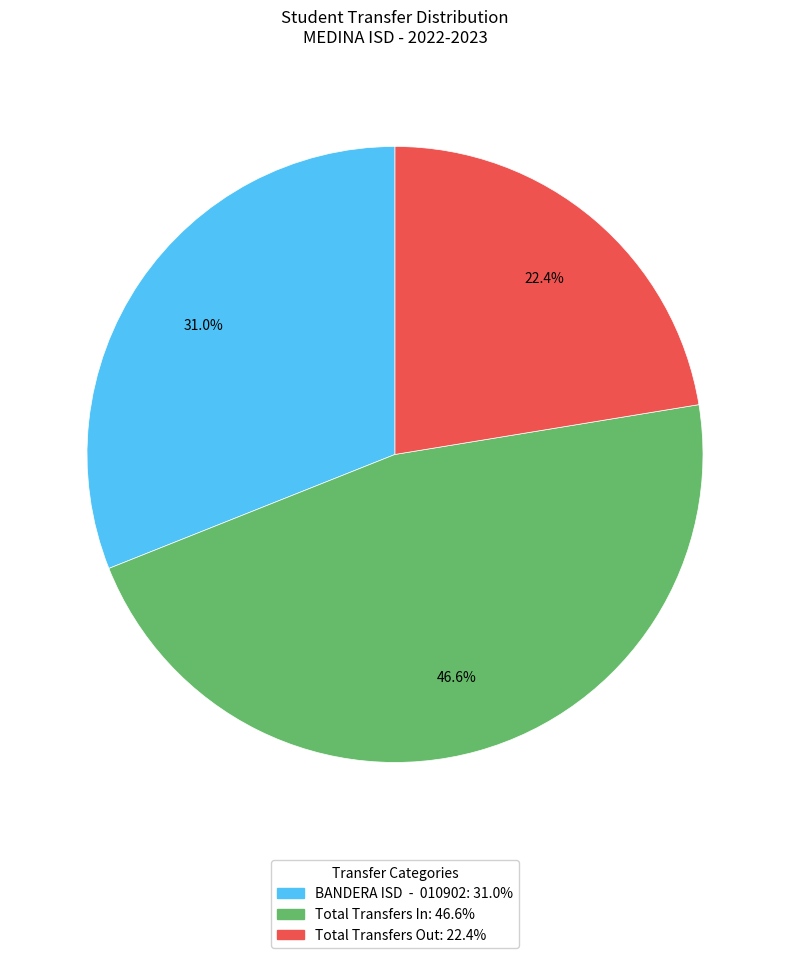

Approximately how many times larger is the value at Total Transfers In compared to Total Transfers Out?

2.1